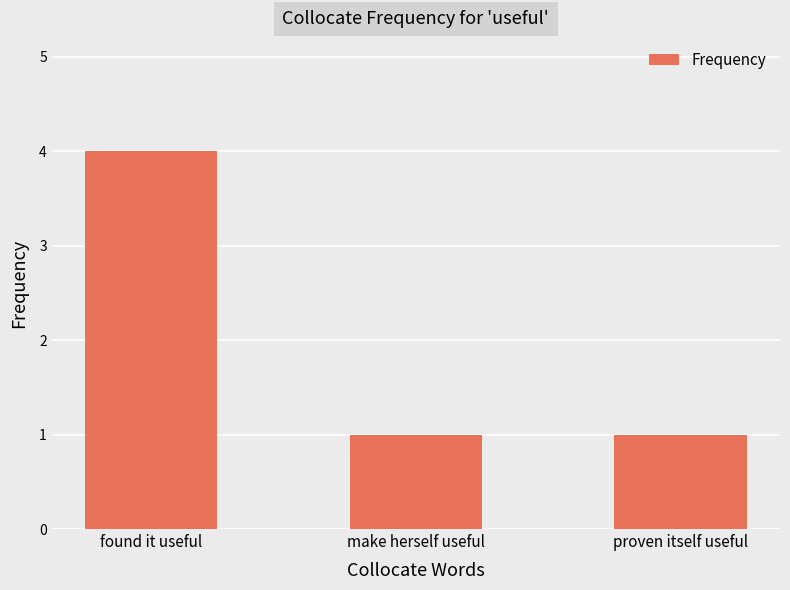

True or false: the data shows 4 at found it useful.

True